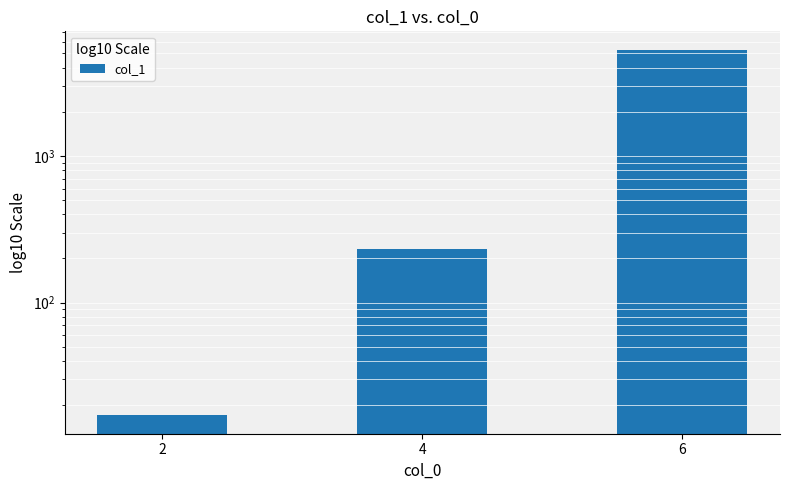

How many series are shown in this chart?

1